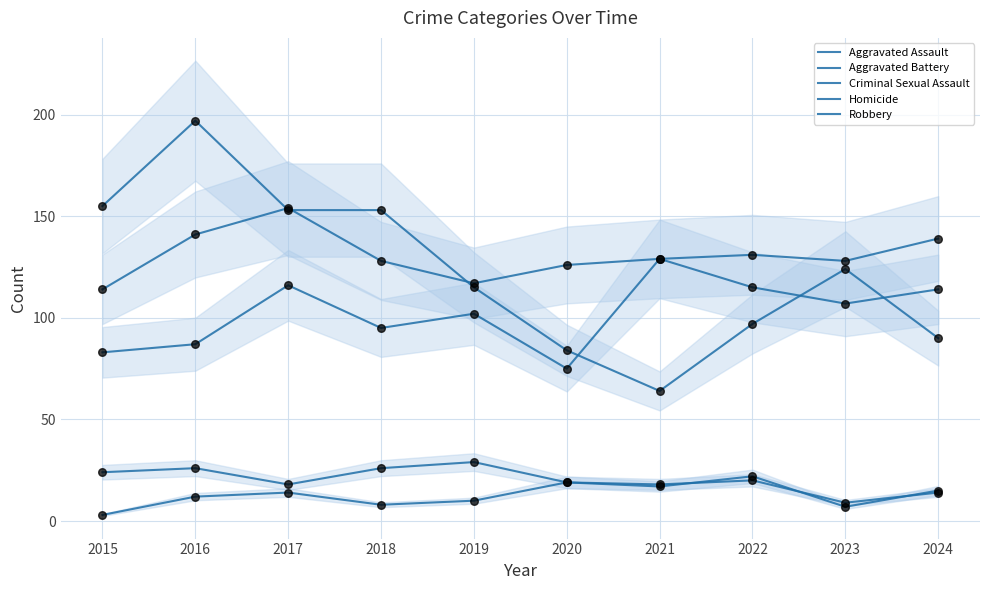

Which series has the widest spread of Y values?

Robbery